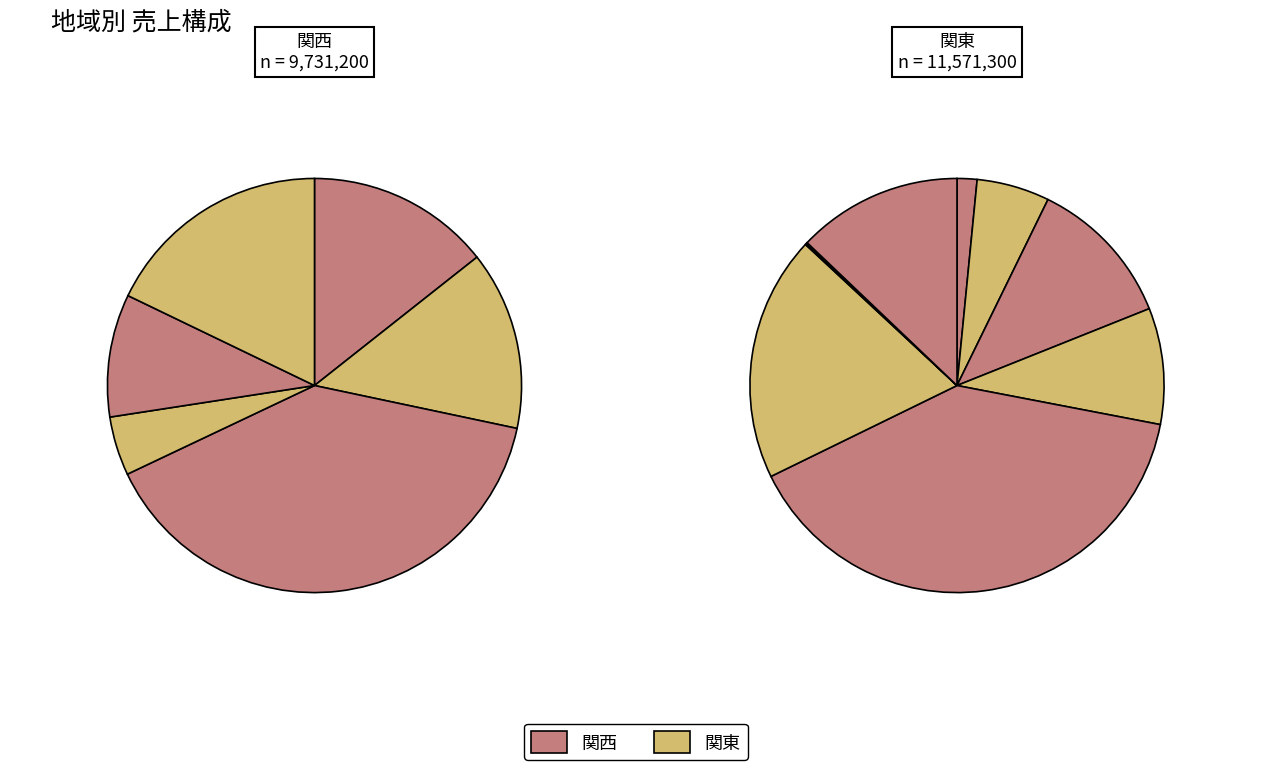

Is カラーコピー用紙 the majority of the pie?

No